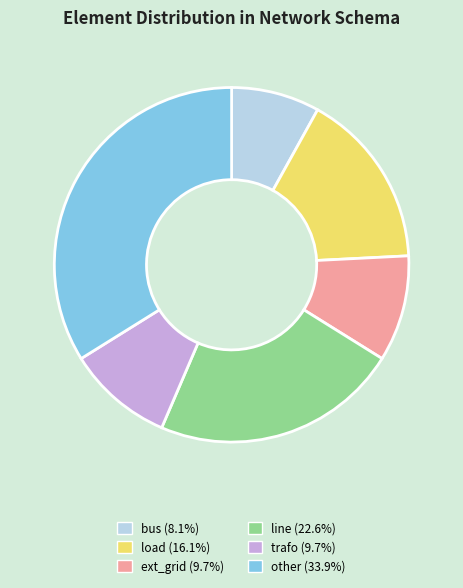

Is bus the majority of the pie?

No